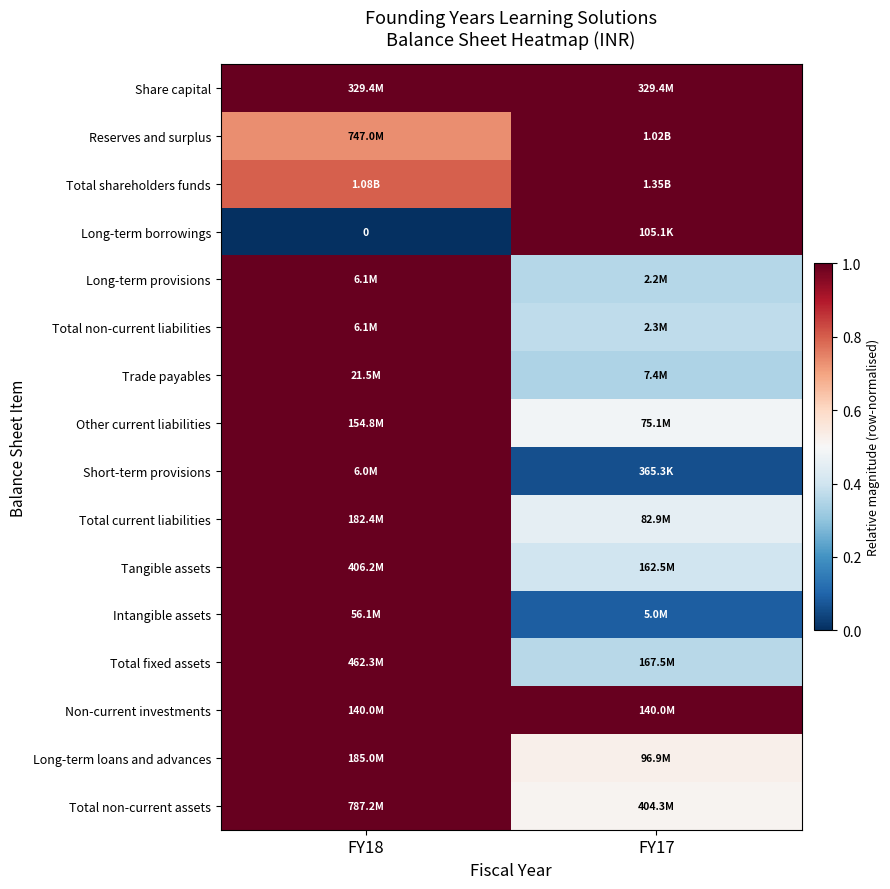

The Total non-current assets series shows 0.3 at FY17. True or false?

False